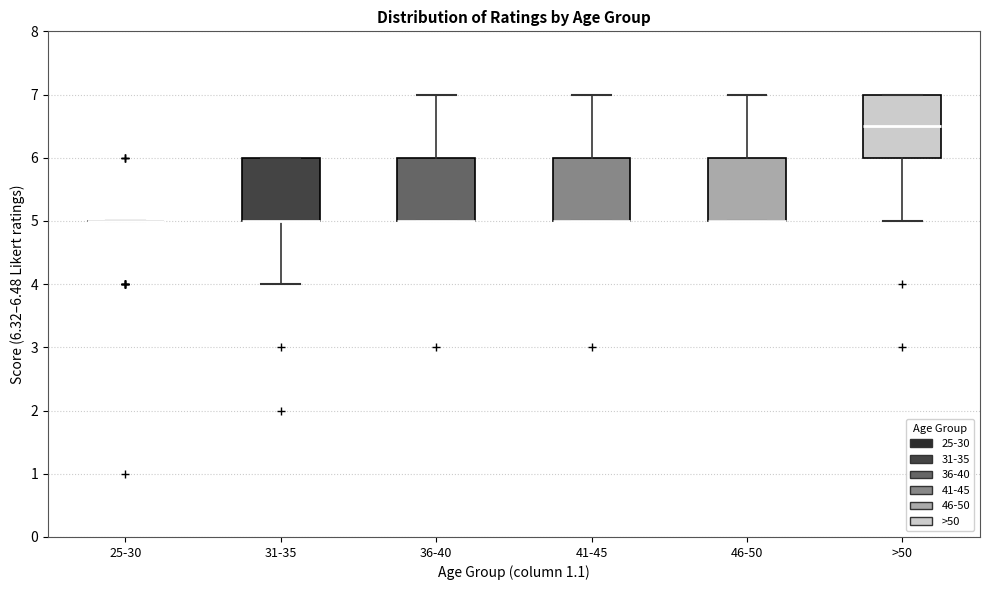

Reading left to right, transcribe this box plot: for each box, give where its median line is, the range the box spans, and where its two whiskers end, as read against the y-axis. The values are not printed on the chart, so give them approximately, as read against the axis.

25-30: box collapsed to a line at 5.0, whiskers 5.0 to 5.0
31-35: median 5.0 (drawn on the box's lower edge), box 5.0 to 6.0, whiskers 4.0 to 6.0
36-40: median 5.0 (drawn on the box's lower edge), box 5.0 to 6.0, whiskers 5.0 to 7.0
41-45: median 5.0 (drawn on the box's lower edge), box 5.0 to 6.0, whiskers 5.0 to 7.0
46-50: median 5.0 (drawn on the box's lower edge), box 5.0 to 6.0, whiskers 5.0 to 7.0
>50: median 6.5, box 6.0 to 7.0, whiskers 5.0 to 7.0